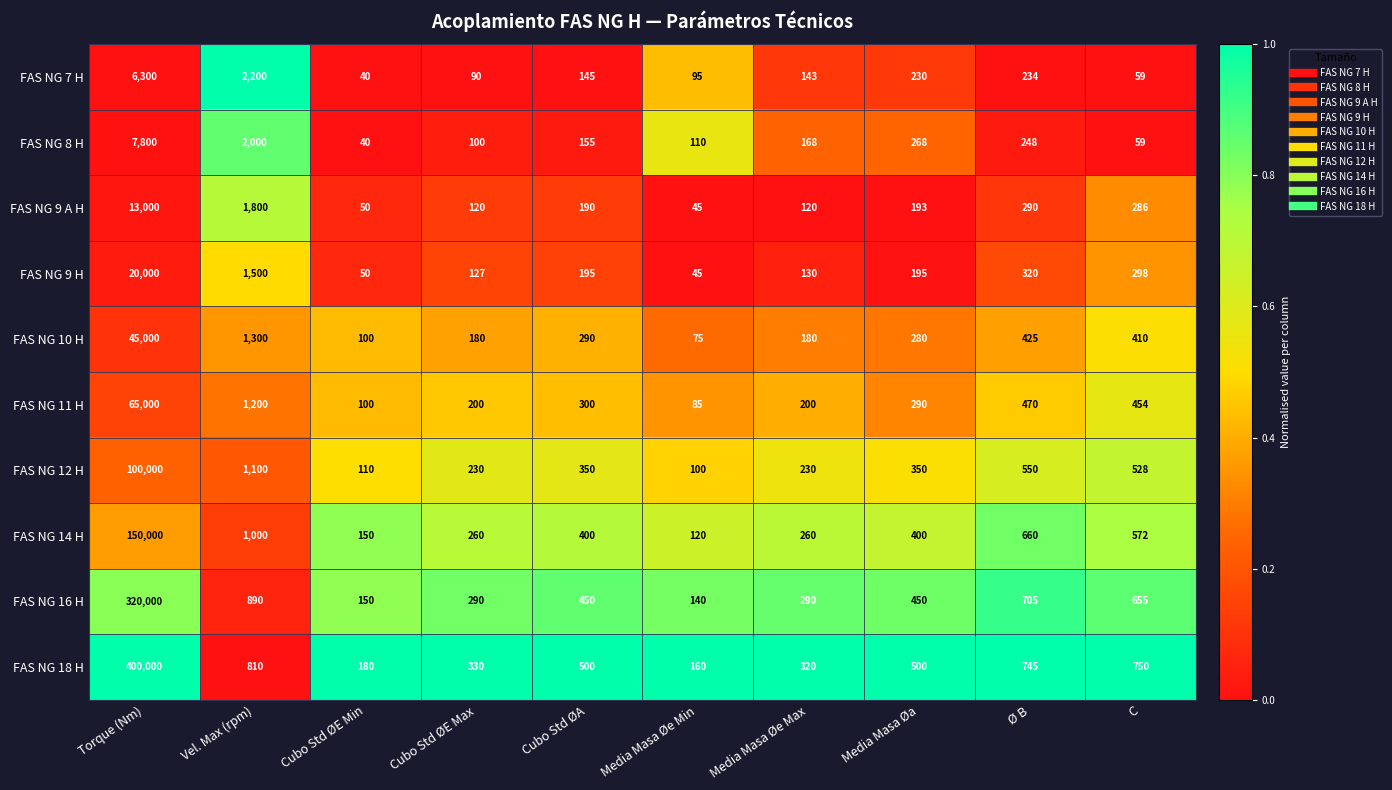

What is the difference between the FAS NG 18 H values at Media Masa Øe Min and Ø B?

585